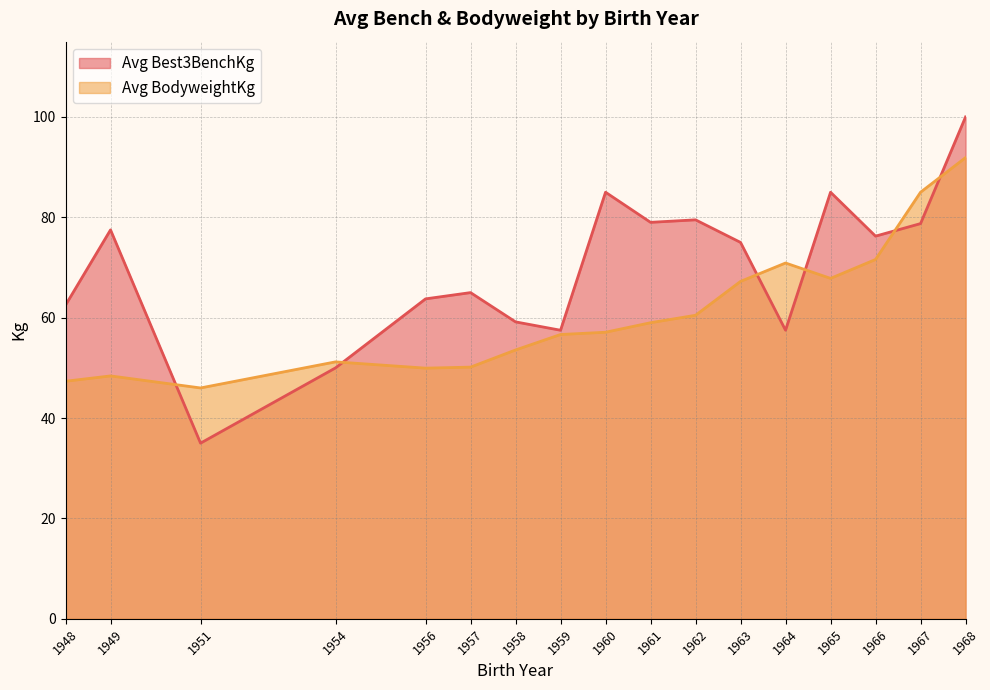

What are all the series names shown in the legend?

Avg Best3BenchKg, Avg BodyweightKg